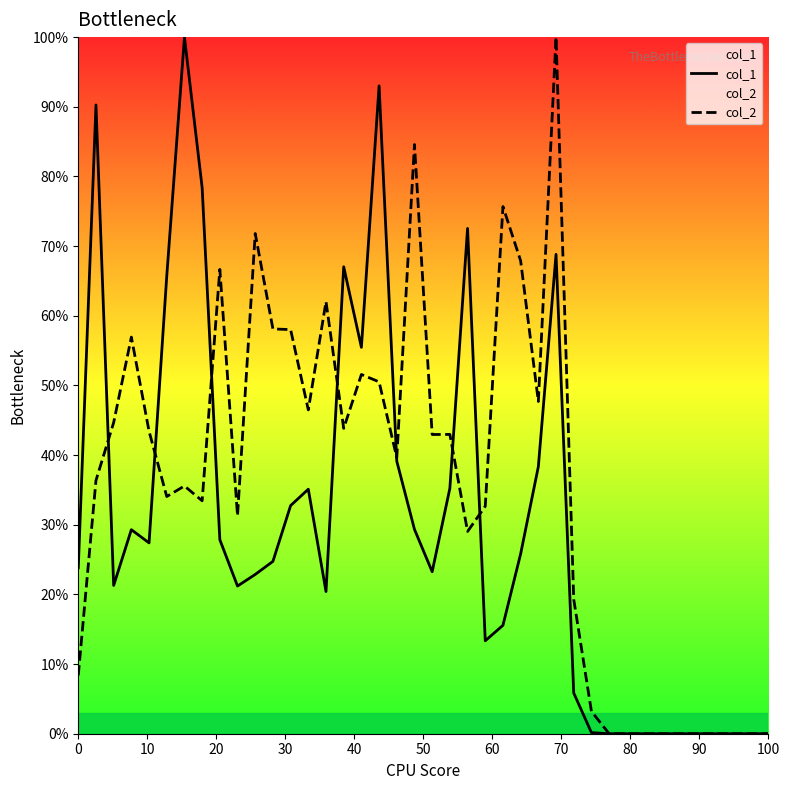

Which has a higher value, 20 or 15?

15